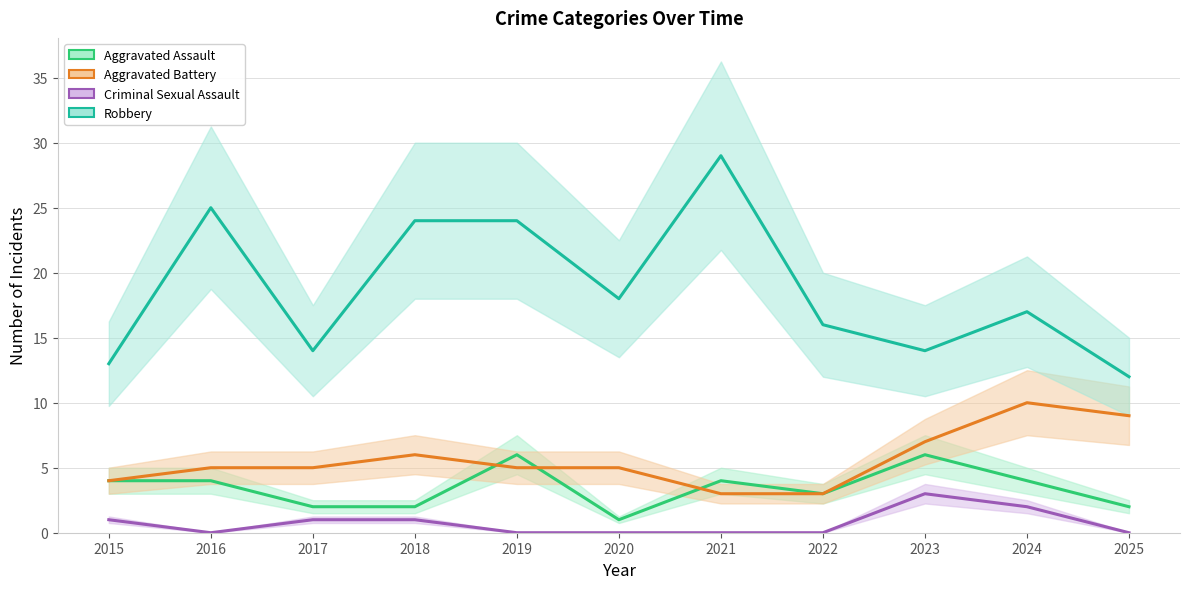

What is the value of the Robbery point at the 8th from the left?

16